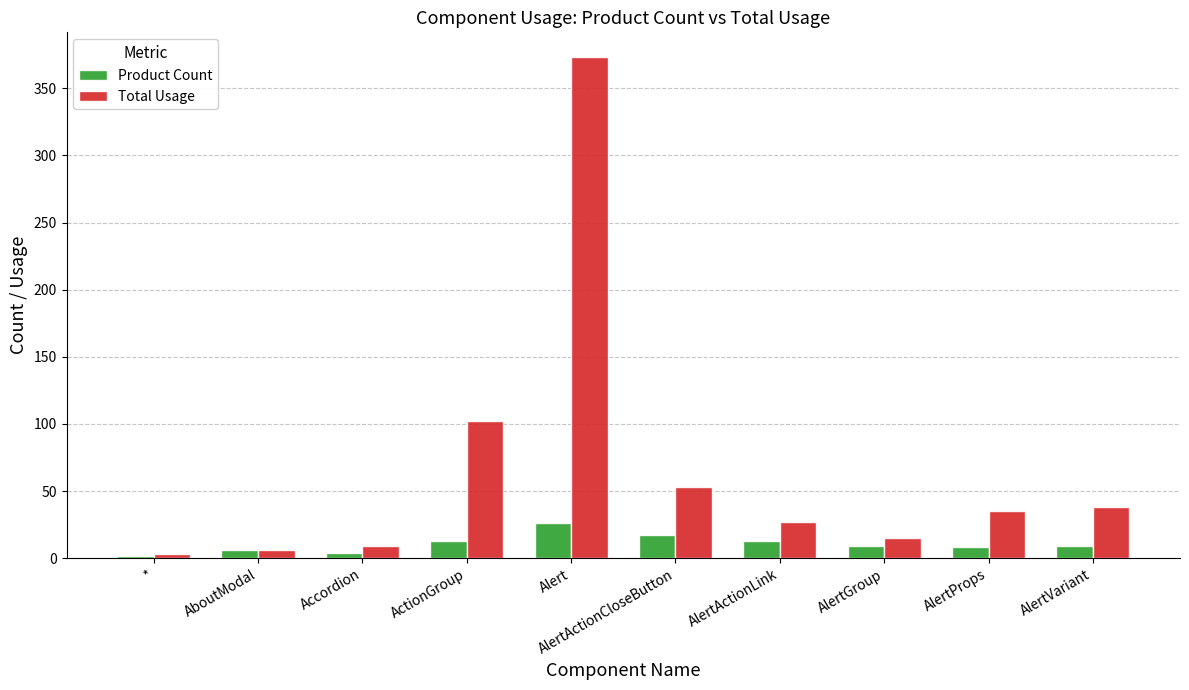

What is the sum of all Total Usage values?

661